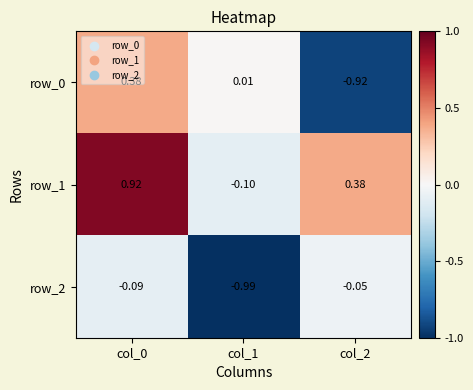

Which category has the lowest value in the row_1 series?

col_1